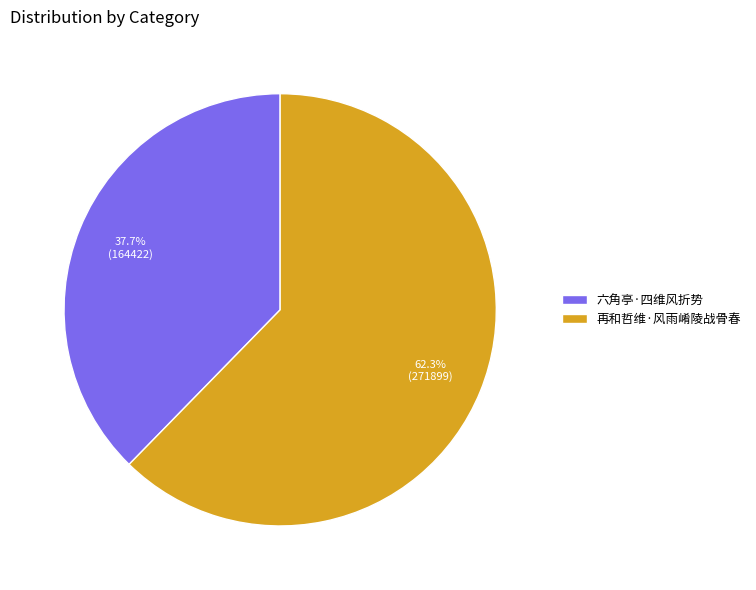

To the nearest percent, what percentage of the pie is 六角亭·四维风折势?

38%